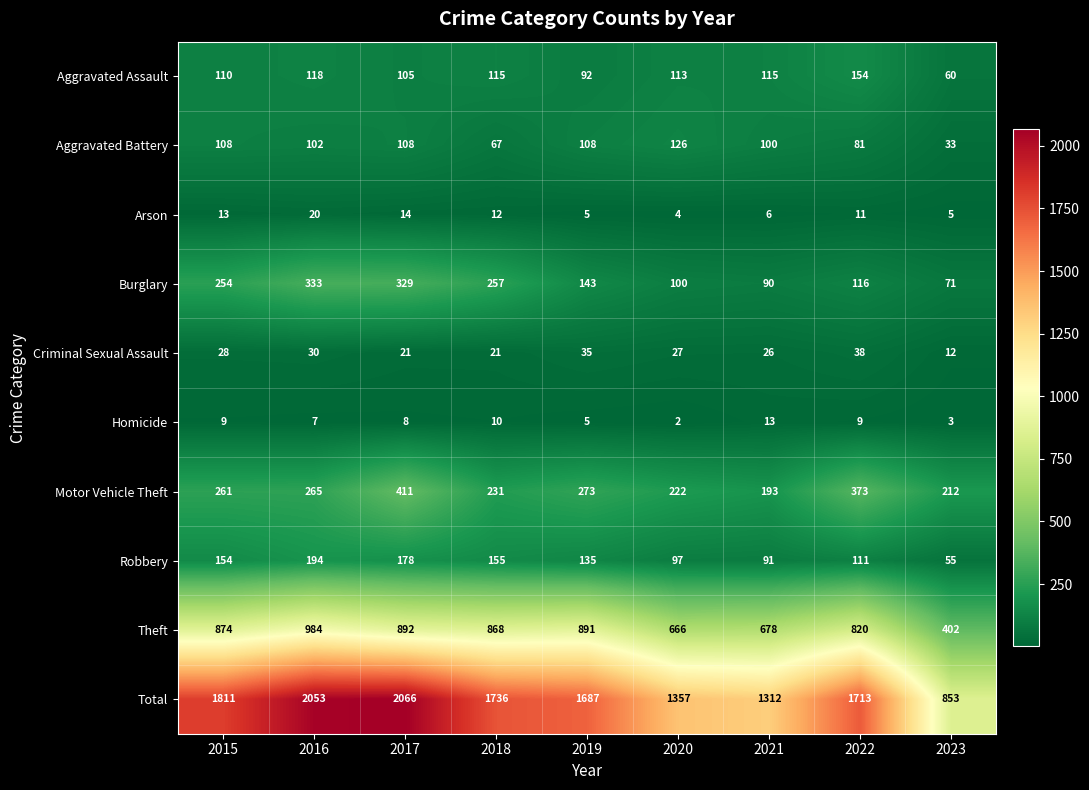

Between 2020 and 2023, which series saw the biggest shift?

Total